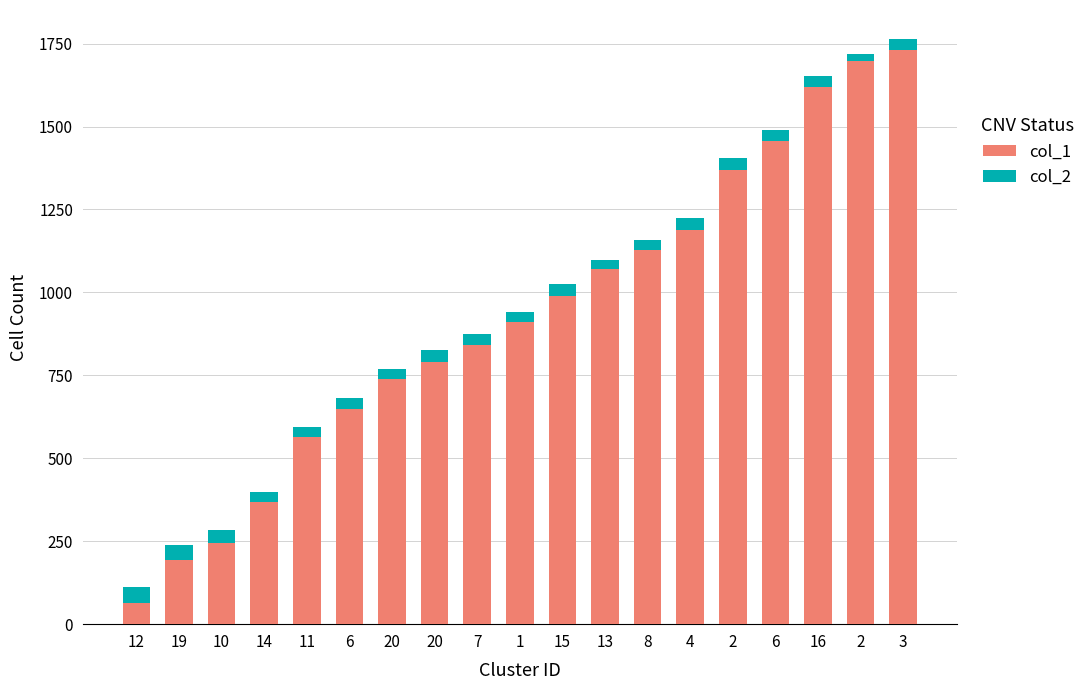

At which label does col_1 first exceed 911?

15